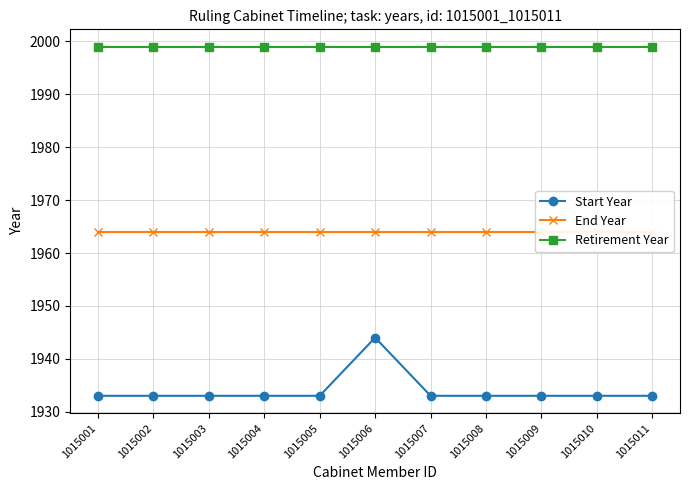

Reading right to left, extract all data points from this chart.

Start Year: 1933	1933	1933	1933	1933	1944	1933	1933	1933	1933	1933
End Year: 1964	1964	1964	1964	1964	1964	1964	1964	1964	1964	1964
Retirement Year: 1999	1999	1999	1999	1999	1999	1999	1999	1999	1999	1999